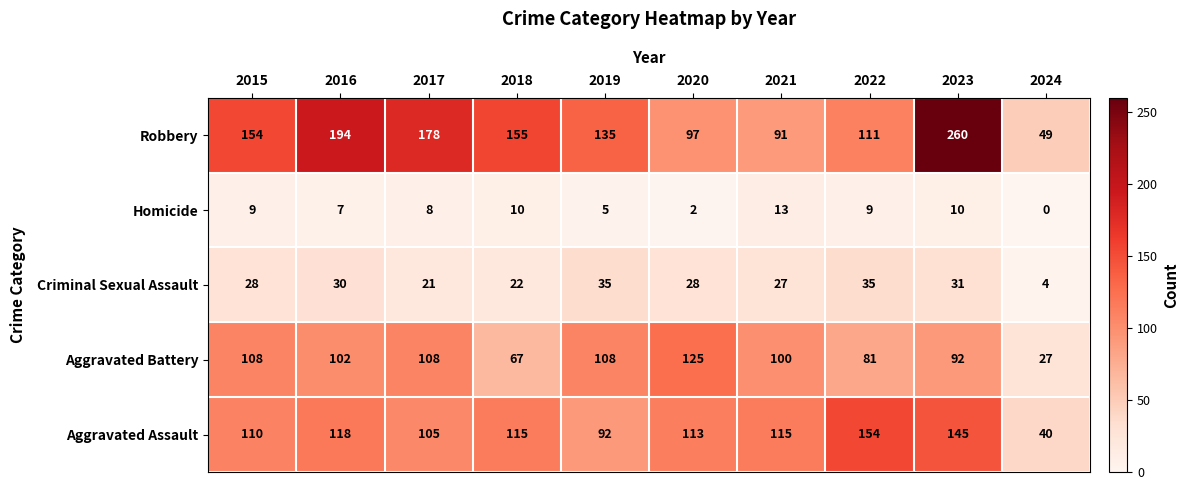

Read the Criminal Sexual Assault value at 2019.

35